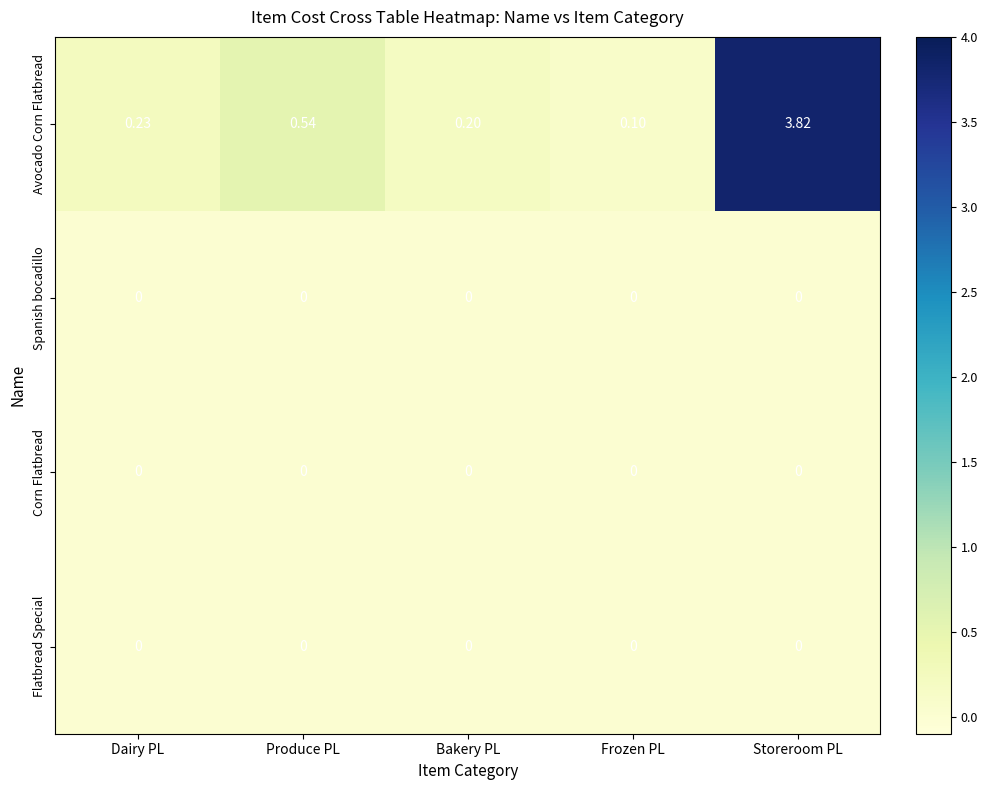

Rank the categories by Avocado Corn Flatbread value from highest to lowest.

Storeroom PL, Produce PL, Dairy PL, Bakery PL, Frozen PL